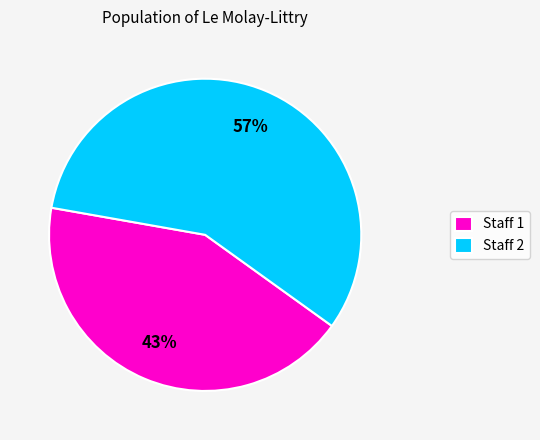

How many segments does this pie chart have?

2